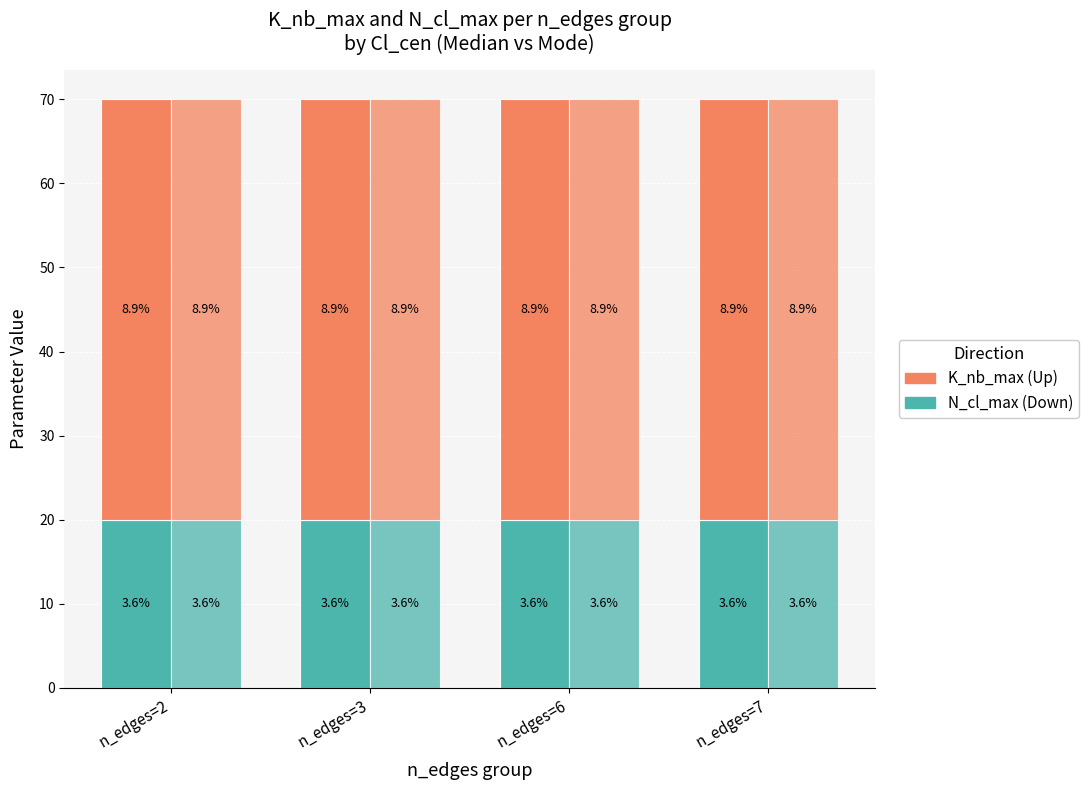

Which series has the widest spread of values?

Down